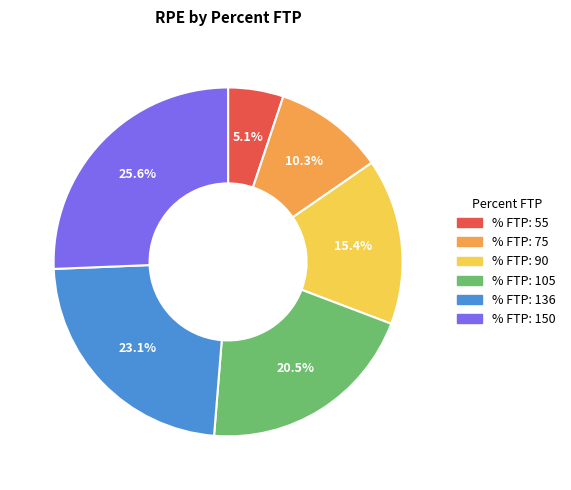

Does any single category account for the majority?

No